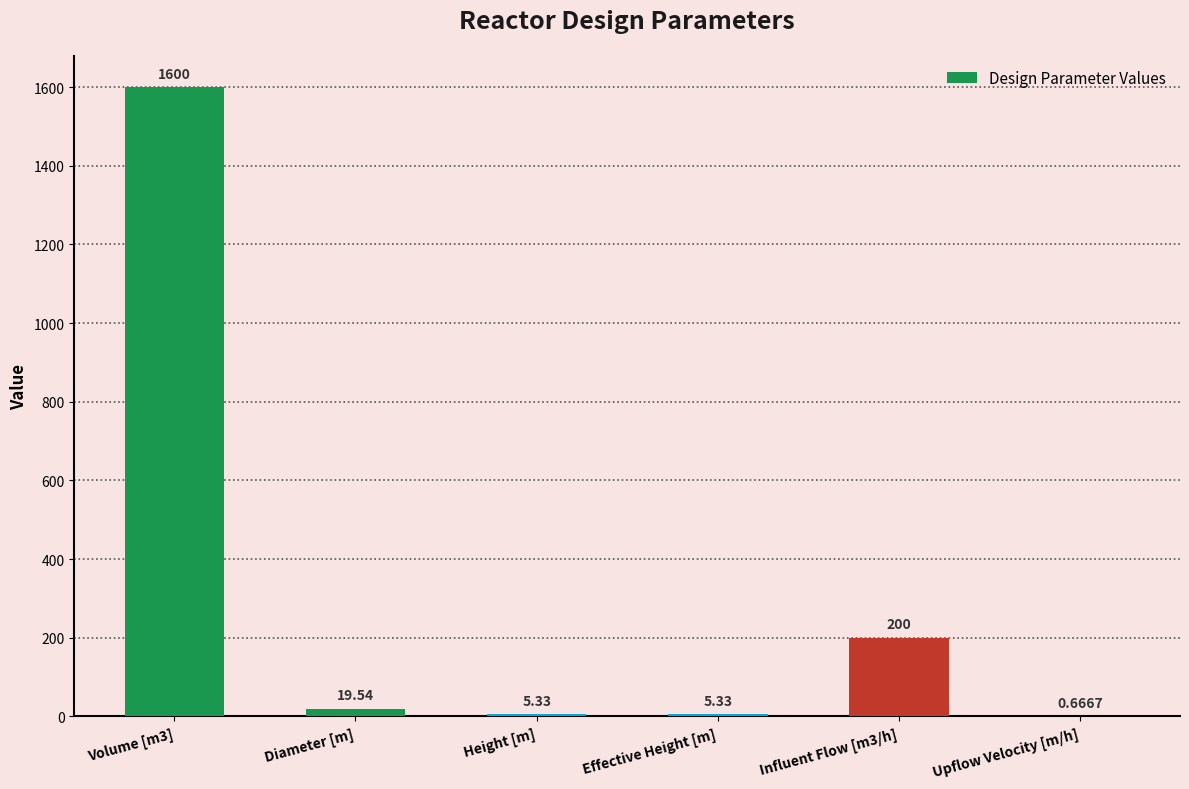

Between Effective Height [m] and Upflow Velocity [m/h], which is larger?

Effective Height [m]